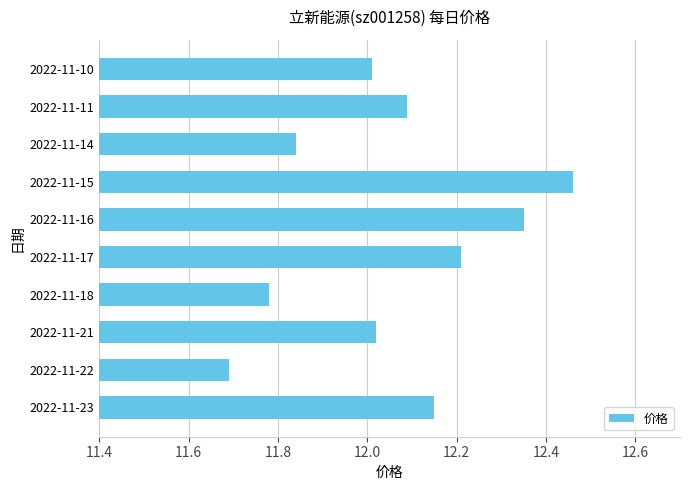

What is the minimum value shown in the chart?

11.7